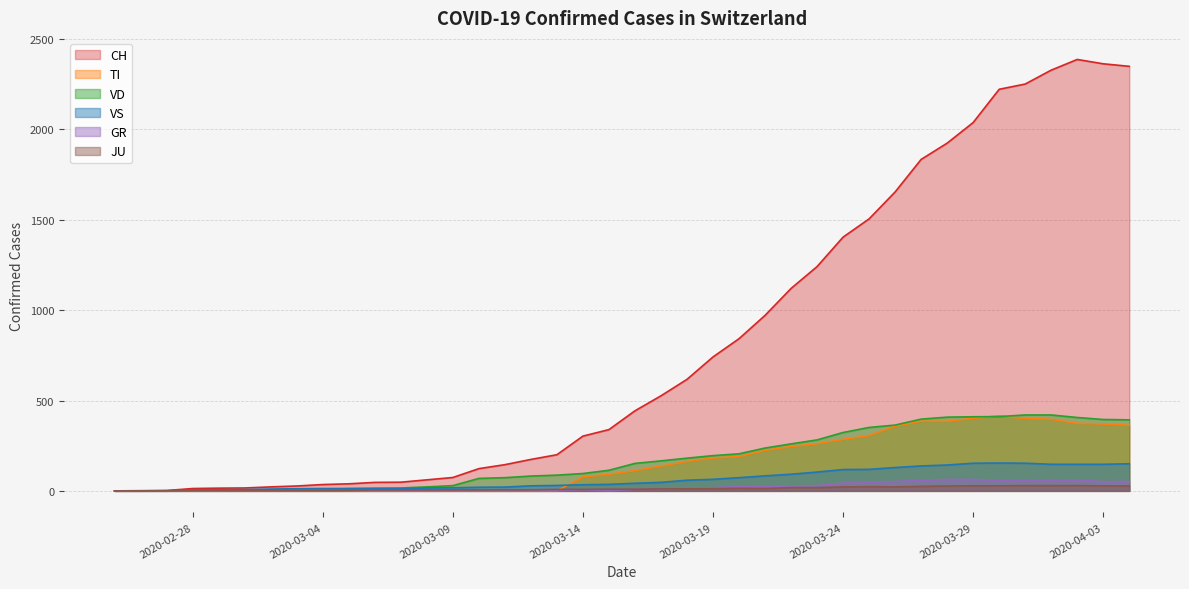

Which series has the largest total across all categories?

CH